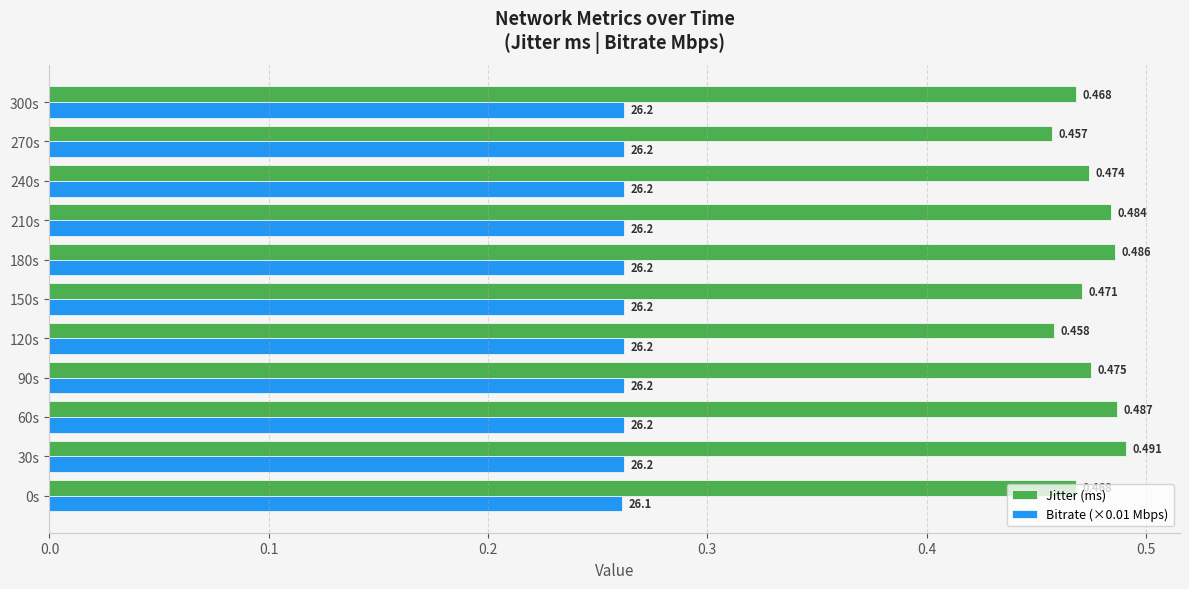

Is the value of Bitrate (×0.01 Mbps) at 210s greater than the value of Jitter (ms) at 30s?

No